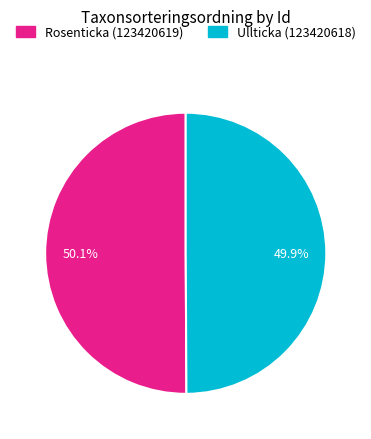

To the nearest percent, what portion does Rosenticka (123420619) represent?

50%